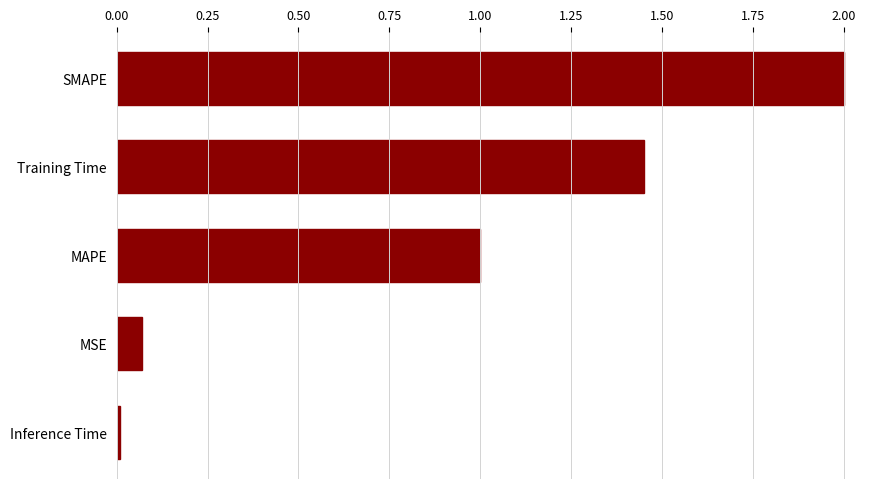

What is the average value?

0.9